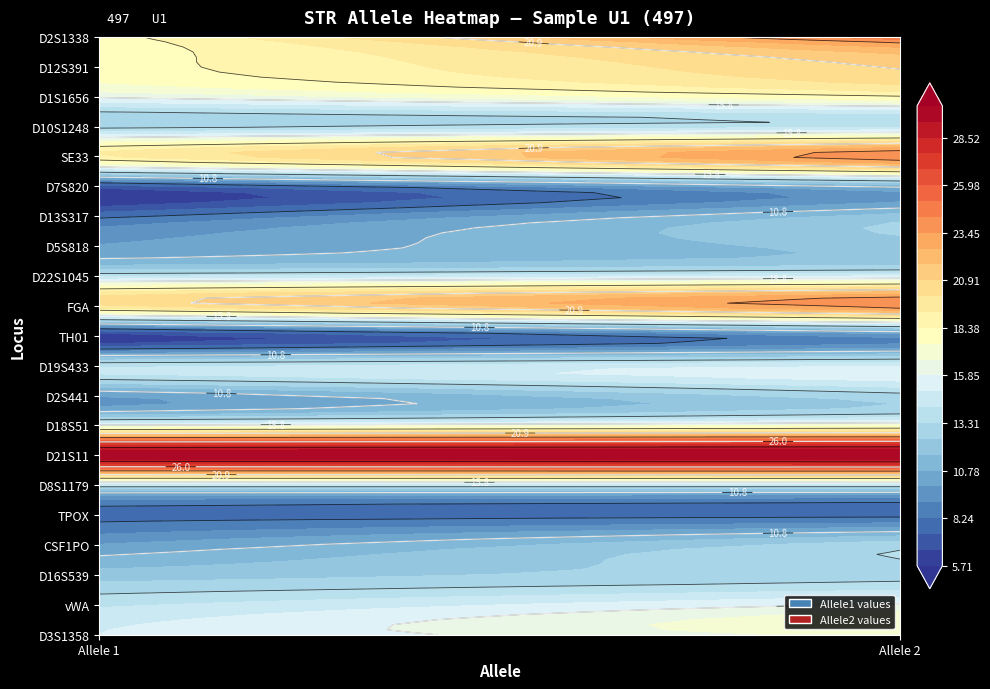

Is it true that allele2 equals 5.2 at 4?

False